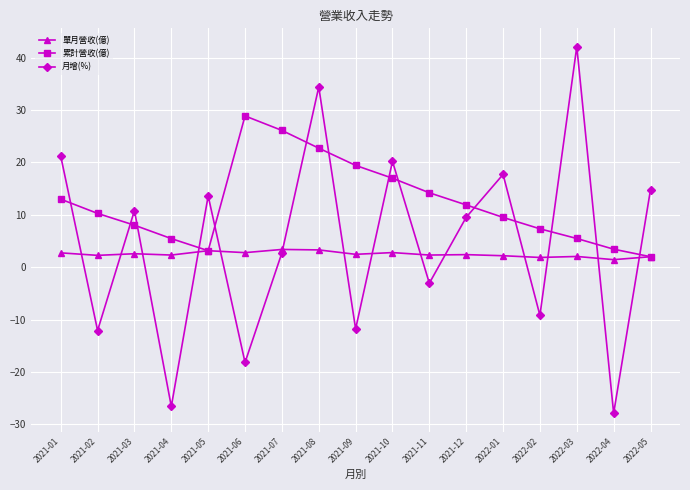

Where is 月增(%) nearest to the value 7?

2021-12